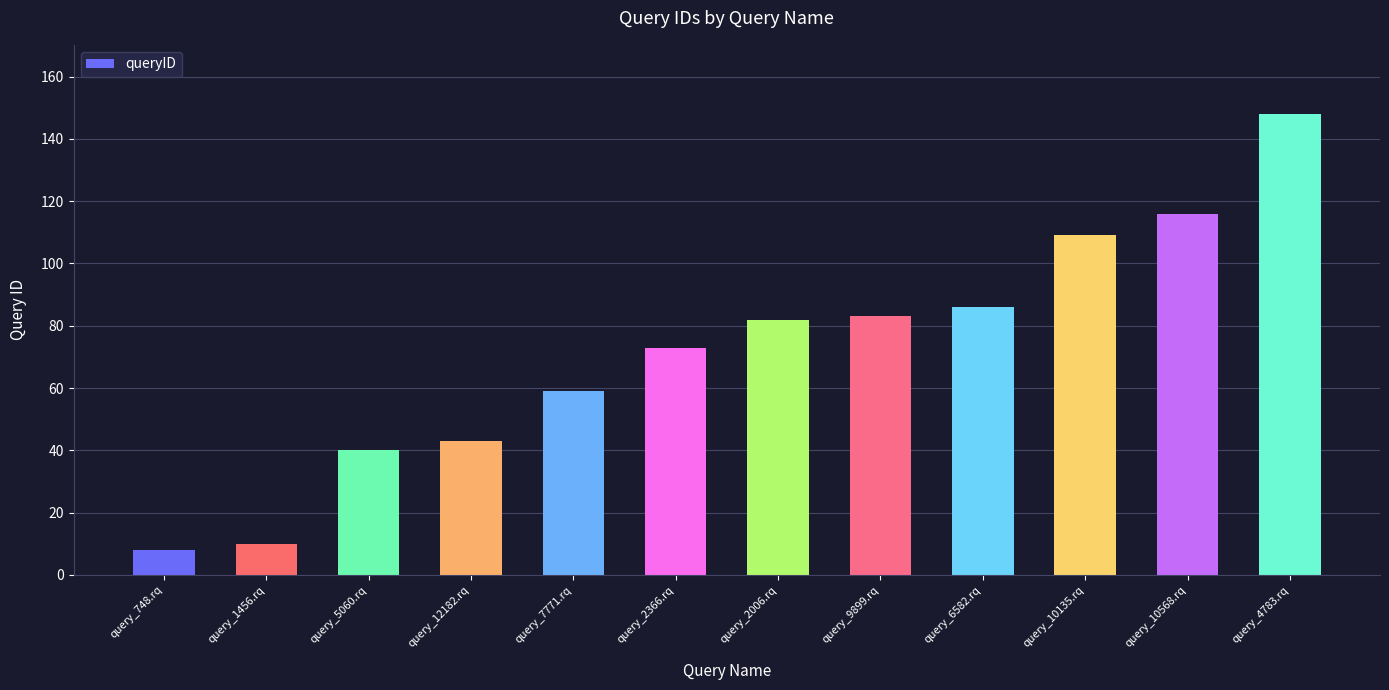

The chart shows a value of 73 at query_2366.rq. True or false?

True